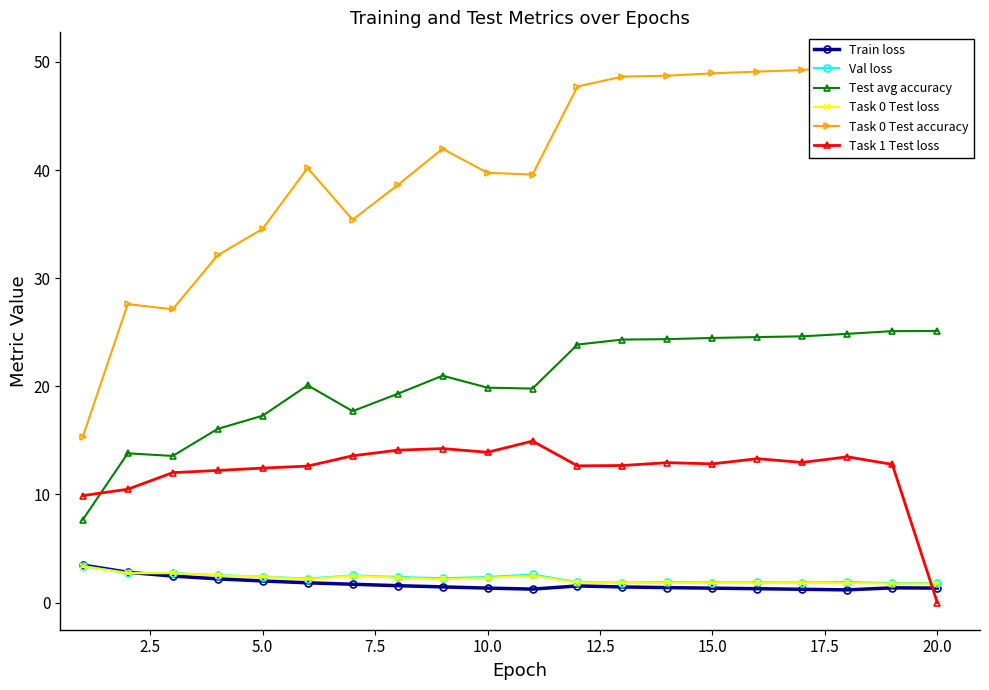

What is the difference between the maximum and minimum values in the Task 0 Test loss series?

1.6